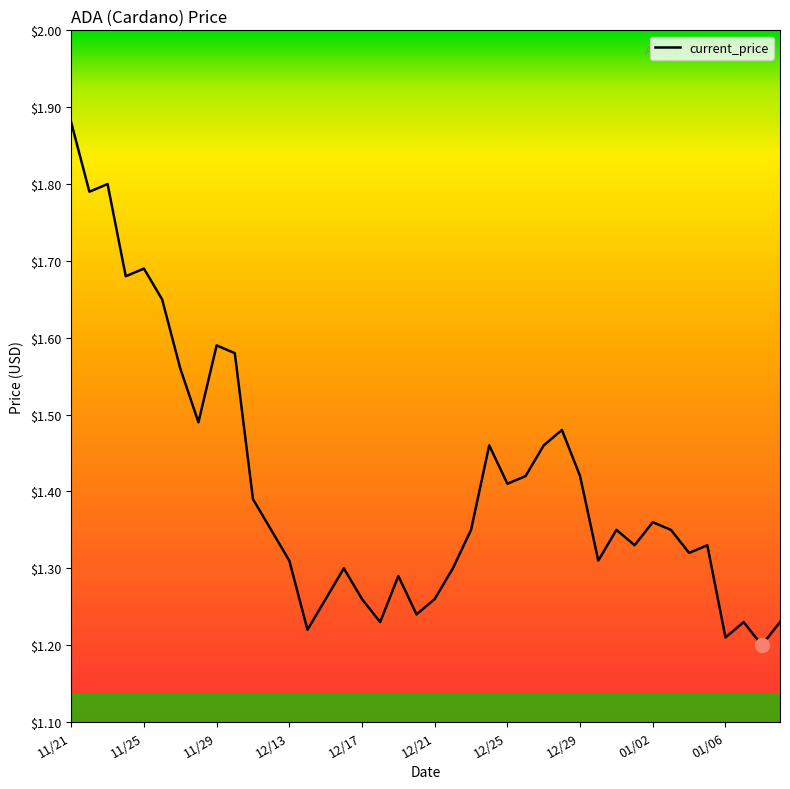

Is this an area chart (filled region under the line)?

No